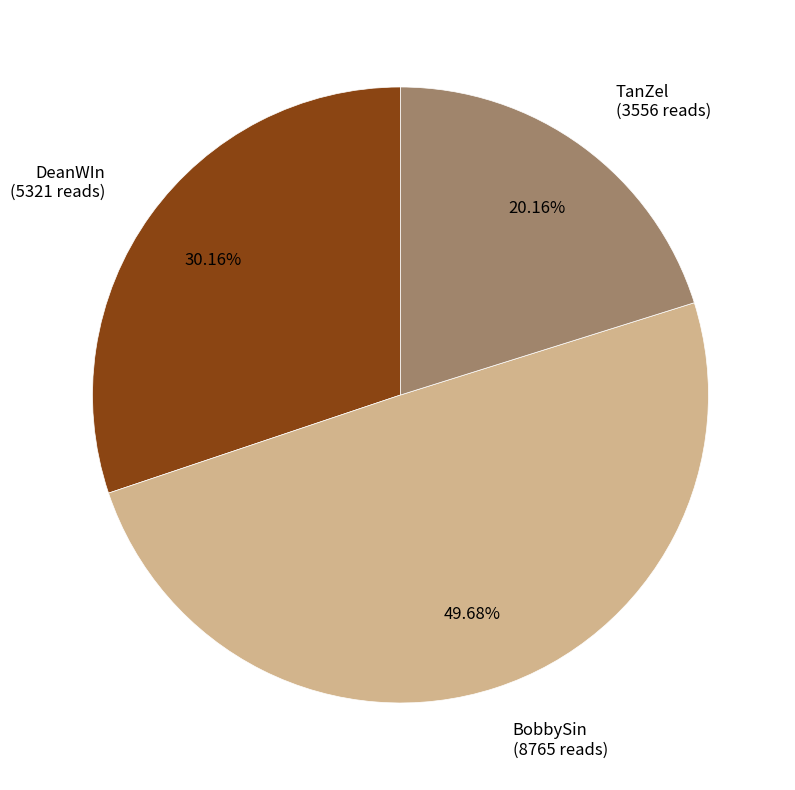

Is the sum of TanZel and BobbySin greater than half?

Yes